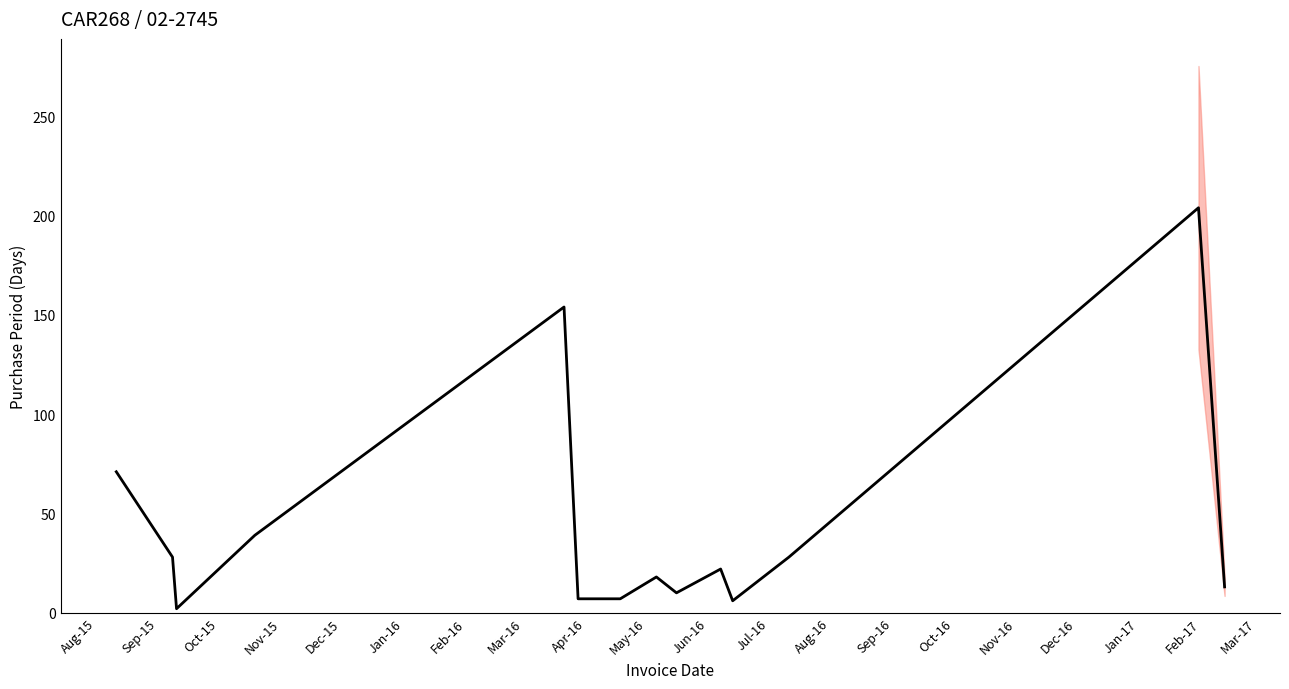

At which category does the data reach its first local valley?

Oct-15